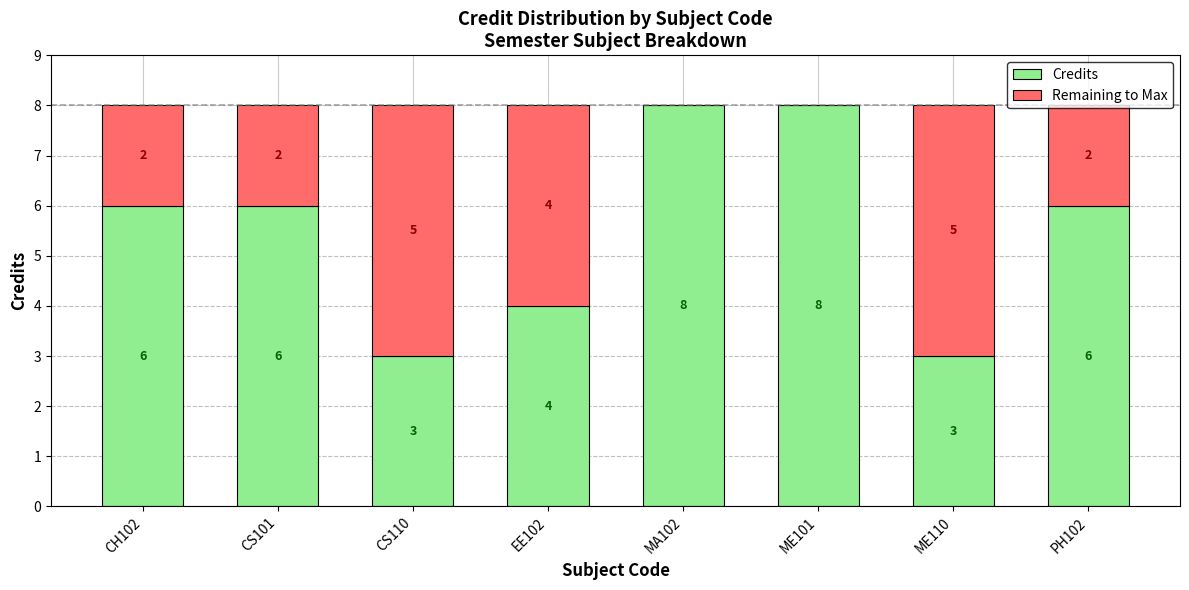

What is the sum of the Credits values at MA102 and CH102?

14